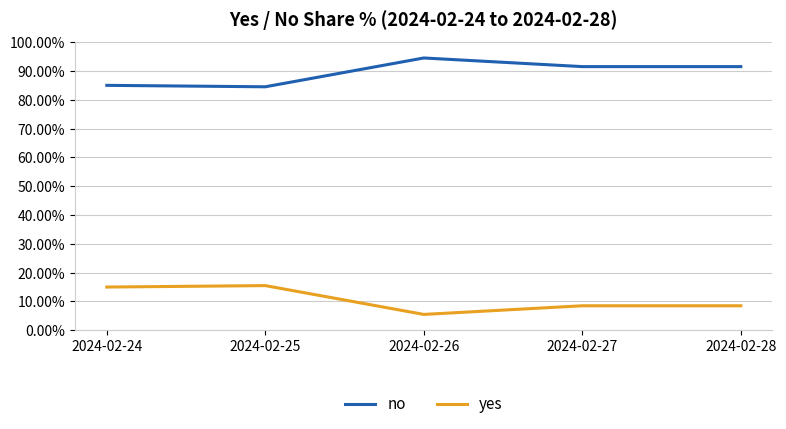

What are all the series names shown in the legend?

no, yes